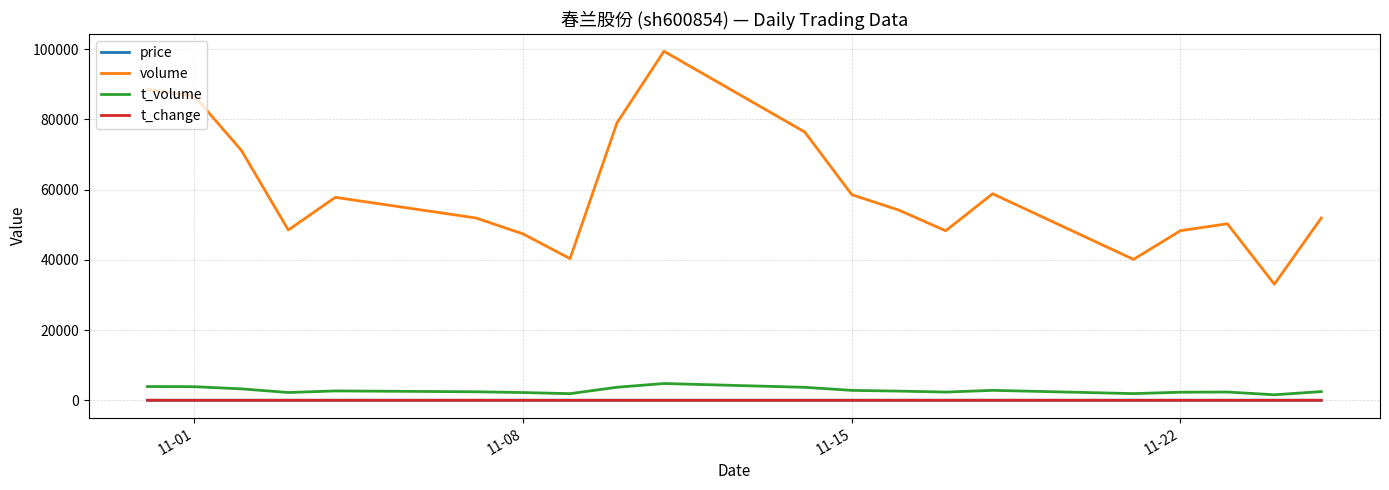

True or false: price and volume intersect in this chart.

False